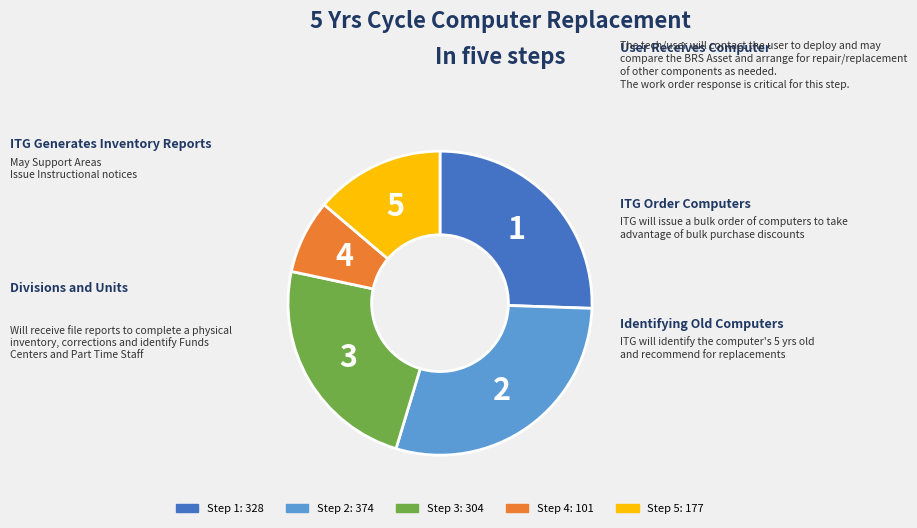

Is there a majority slice in this chart?

No